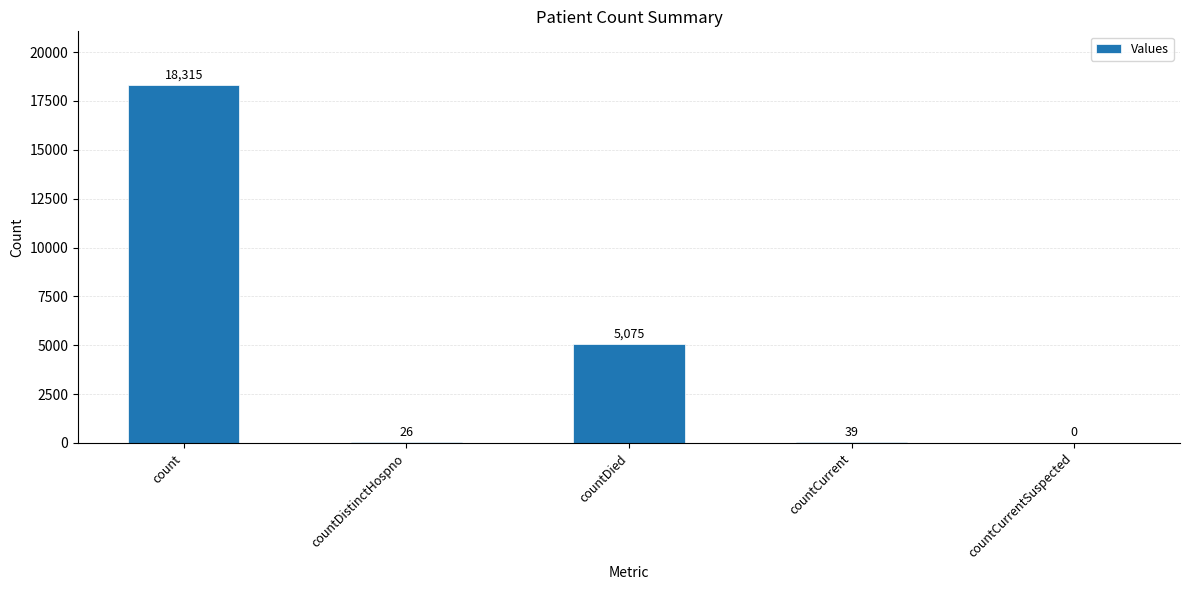

Reading left to right, what are all the values shown in this chart?

count=18315	countDistinctHospno=26	countDied=5075	countCurrent=39	countCurrentSuspected=0